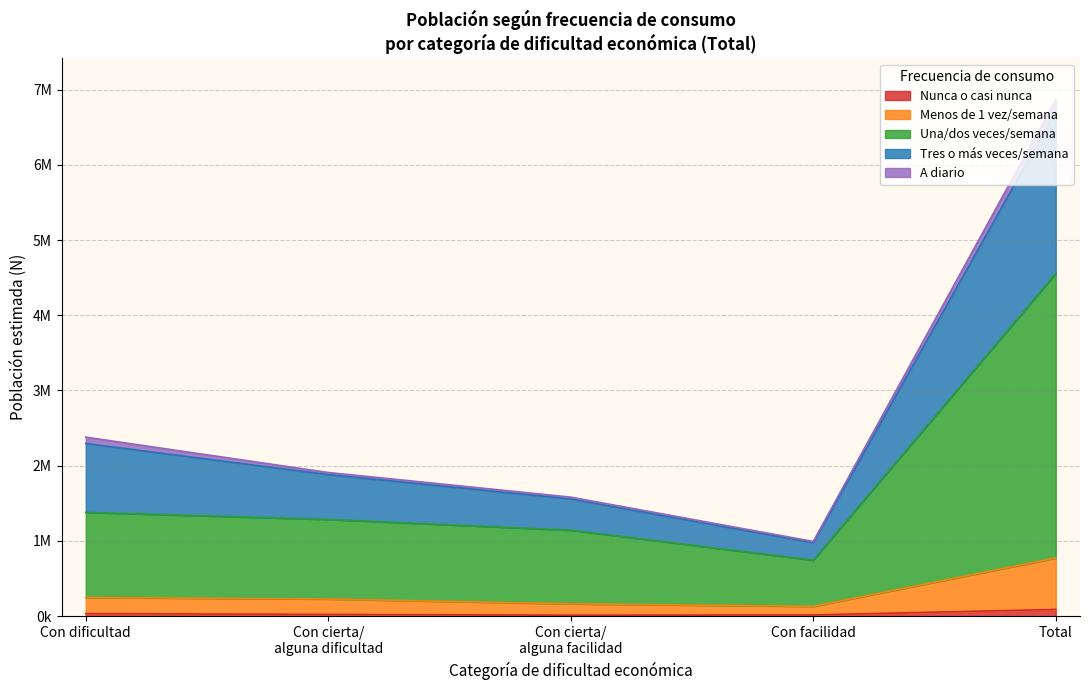

Does the chart have visible grid lines?

Yes